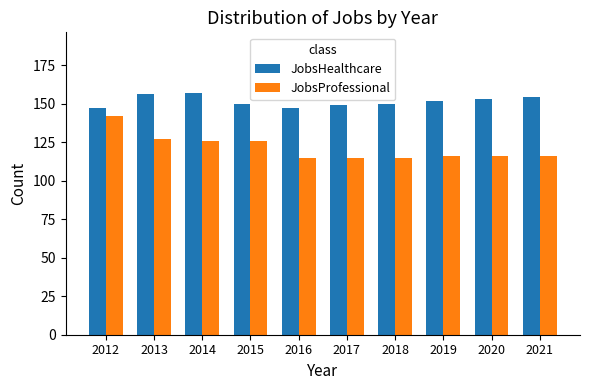

Which series has the largest range (max minus min)?

JobsProfessional